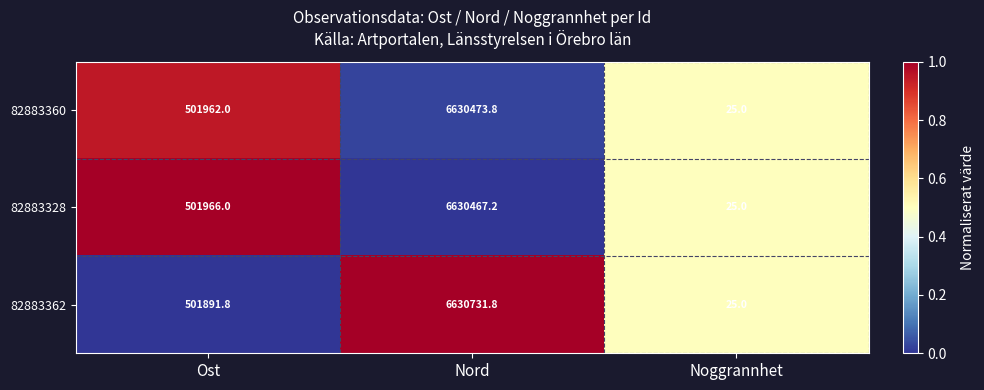

At which category is the sum across all series the highest?

Nord